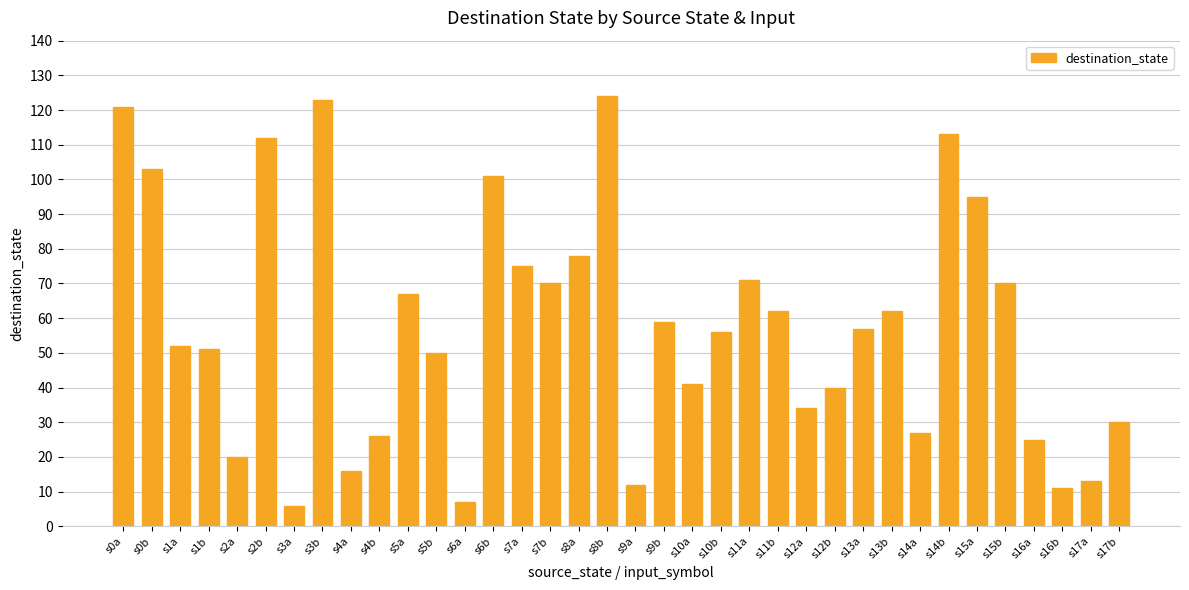

Count the number of categories in the chart.

36